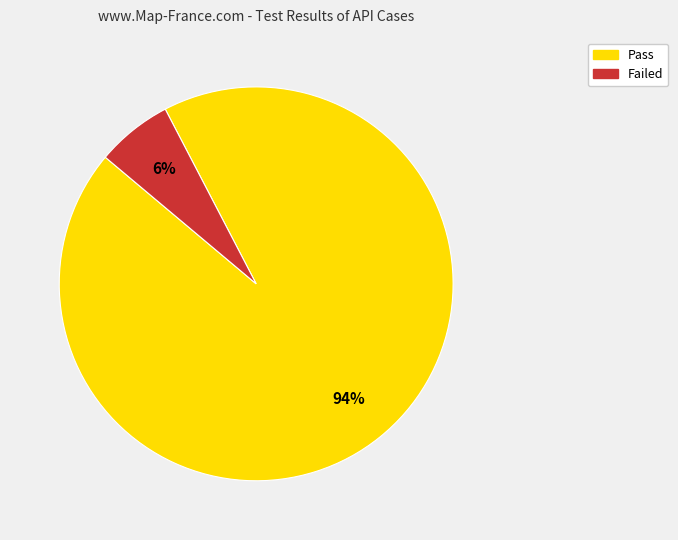

Count the number of slices in the pie.

2